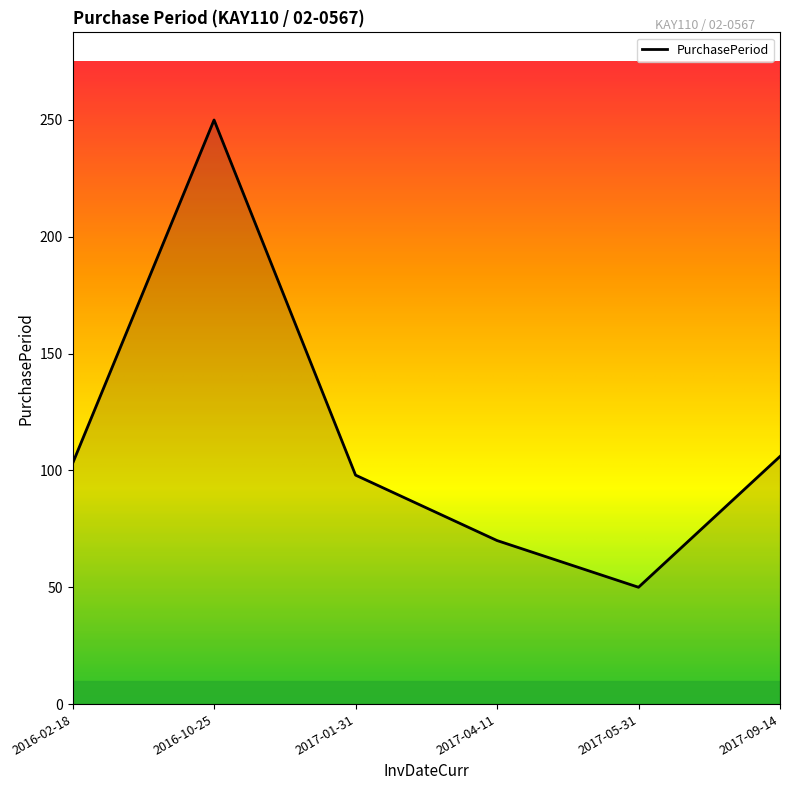

Reading right to left, transcribe all the data shown in this chart.

106	50	70	98	250	103